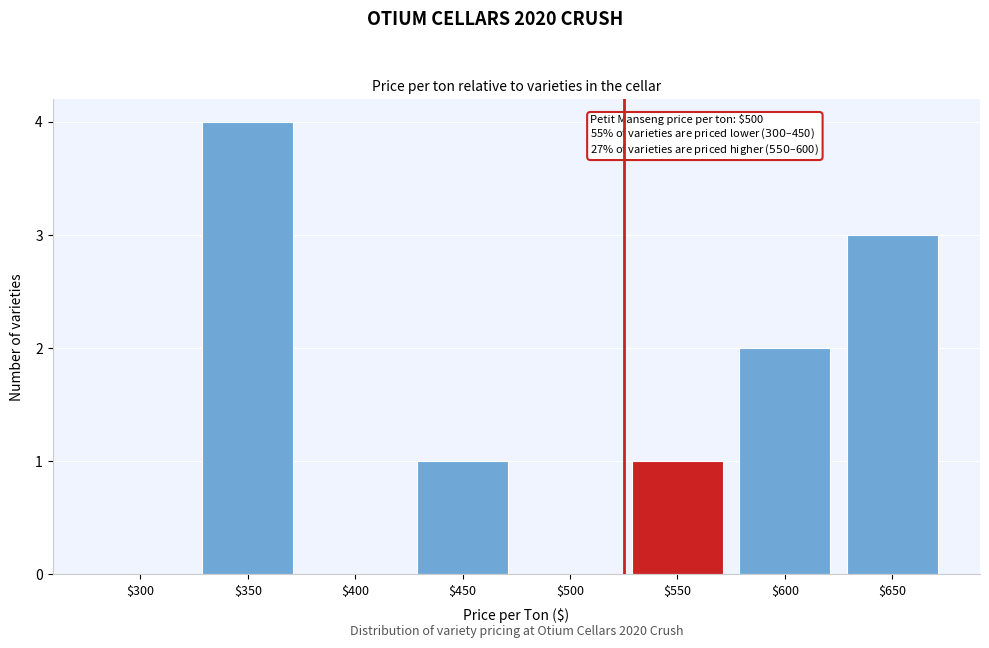

What is the maximum value shown in the chart?

4